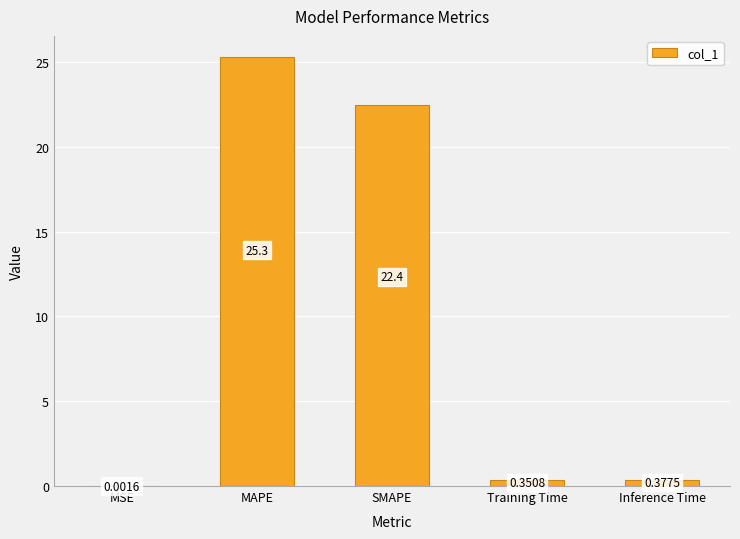

What is the greatest value displayed?

25.3